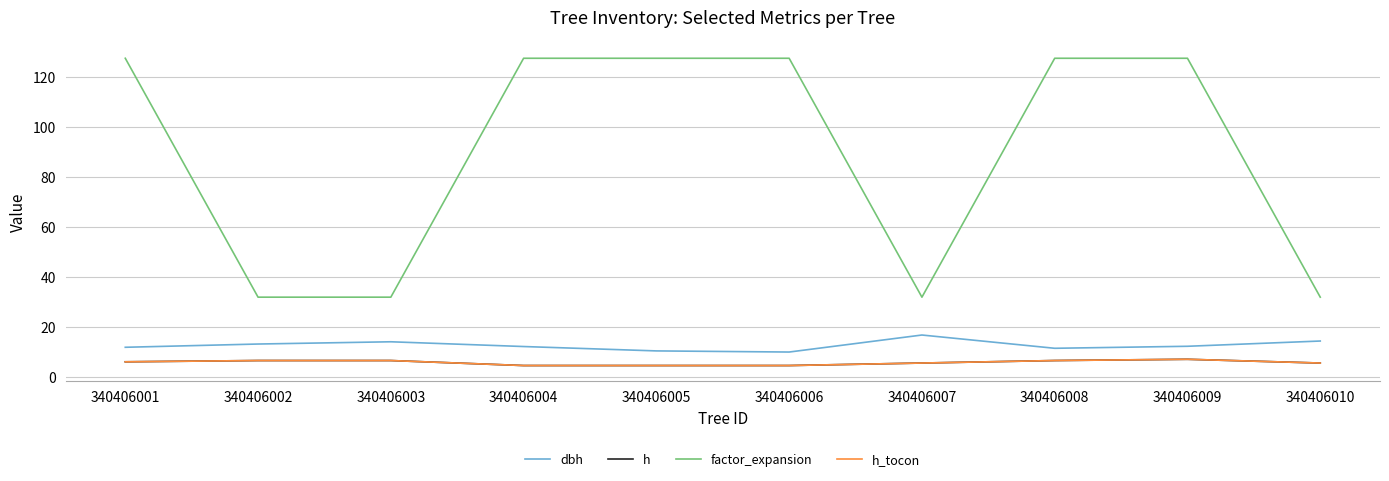

True or false: dbh has a value of 4.3 at 340406003.

False